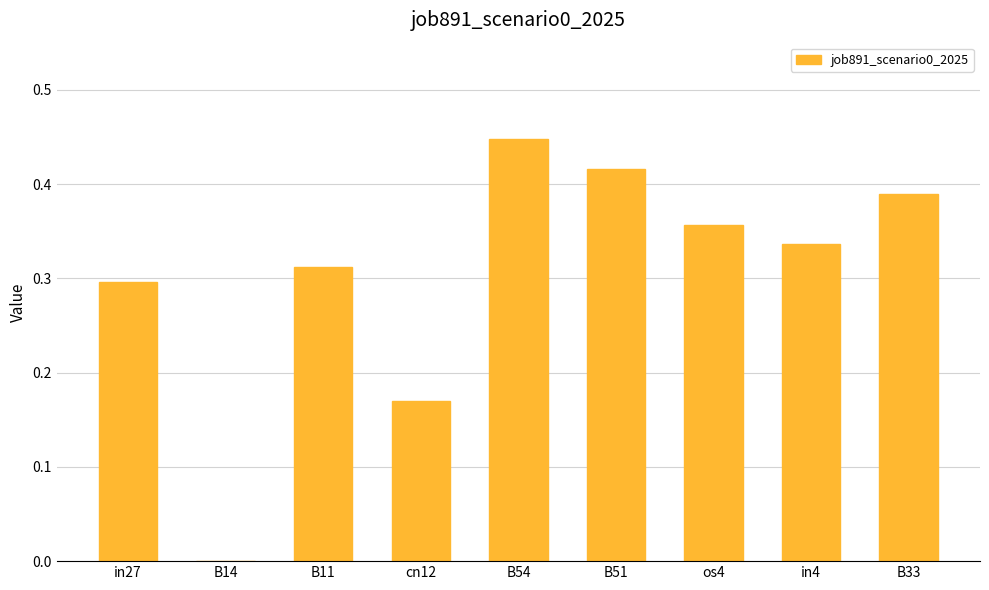

What is the sum of all values?

2.7